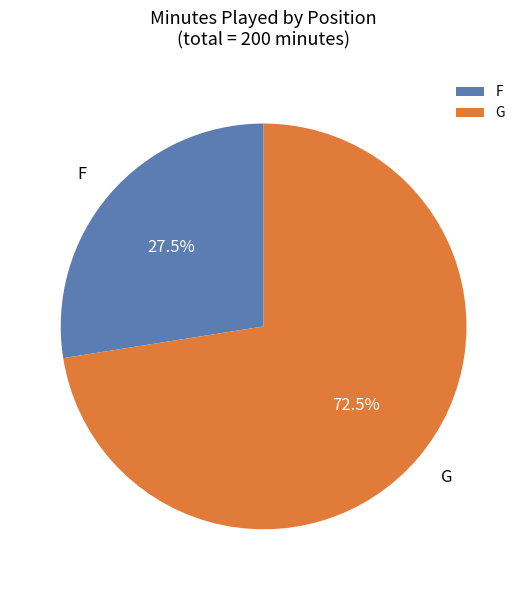

Is there any slice that represents more than half of the pie?

Yes